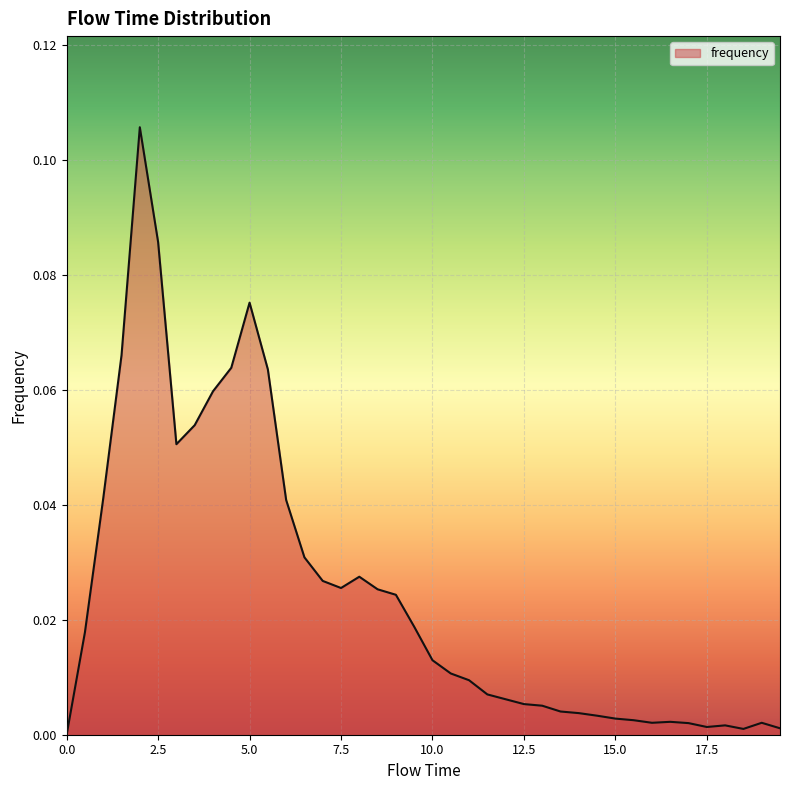

What is the difference between the second highest and second lowest values?

0.1